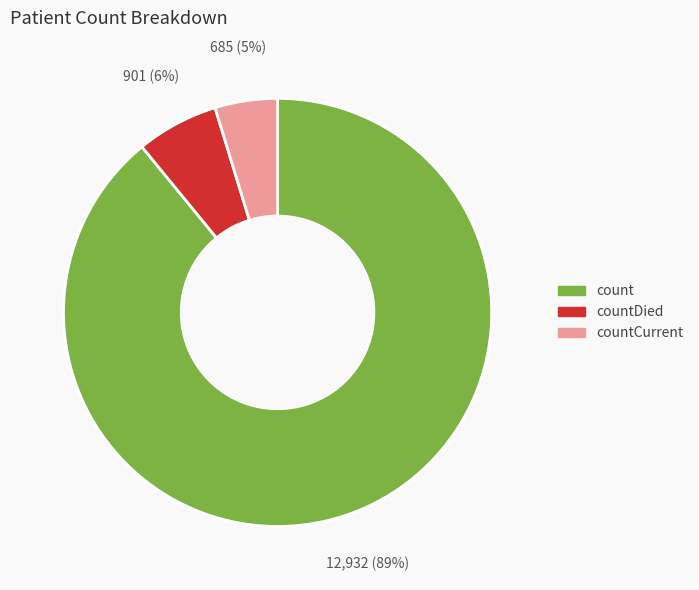

Does any single category account for the majority?

Yes